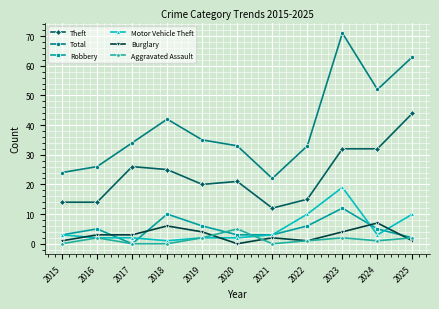

Which series has the widest spread of values?

Total